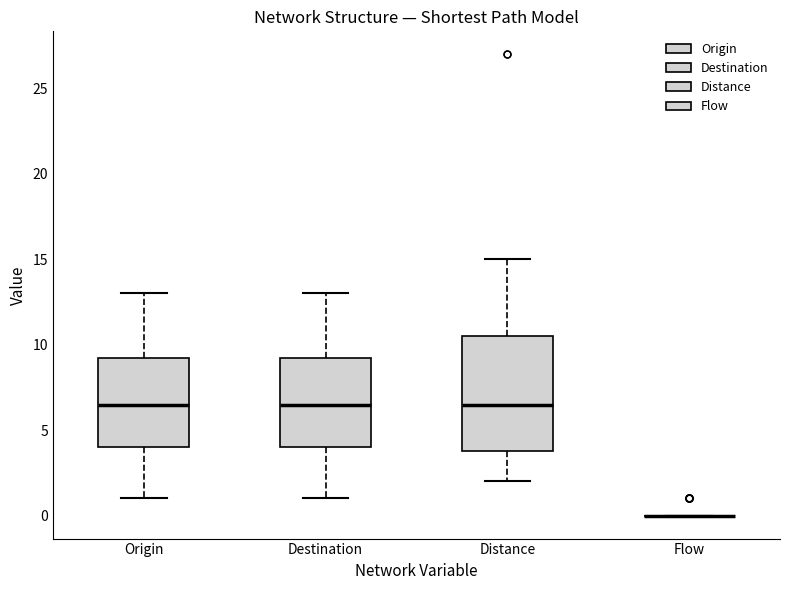

Reading left to right, read every box against the y-axis: the position of its median line, the range the box covers, and the ends of its whiskers. The values are not printed on the chart, so give them approximately, as read against the axis.

Origin: median 6.5, box 4.0 to 9.5, whiskers 1.0 to 13.0
Destination: median 6.5, box 4.0 to 9.5, whiskers 1.0 to 13.0
Distance: median 6.5, box 4.0 to 10.5, whiskers 2.0 to 15.0
Flow: box collapsed to a line at 0.0, whiskers 0.0 to 0.0